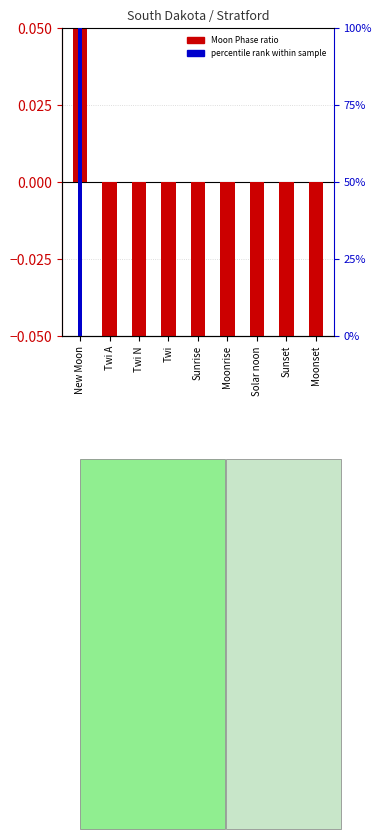

What is the lowest value of the Moon Phase ratio series?

-0.5